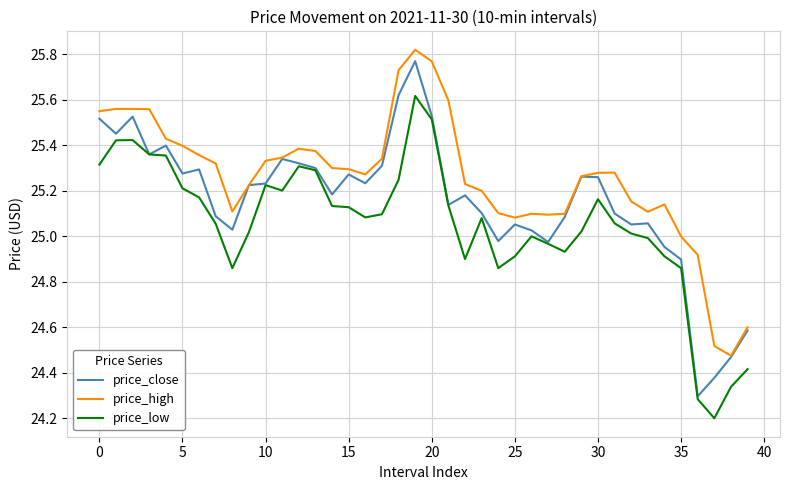

True or false: price_high and price_low intersect in this chart.

False